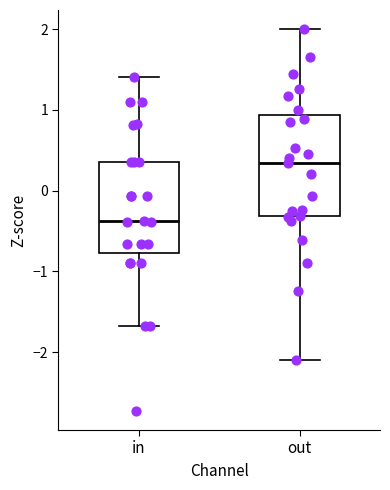

Which box's median line is the highest?

out